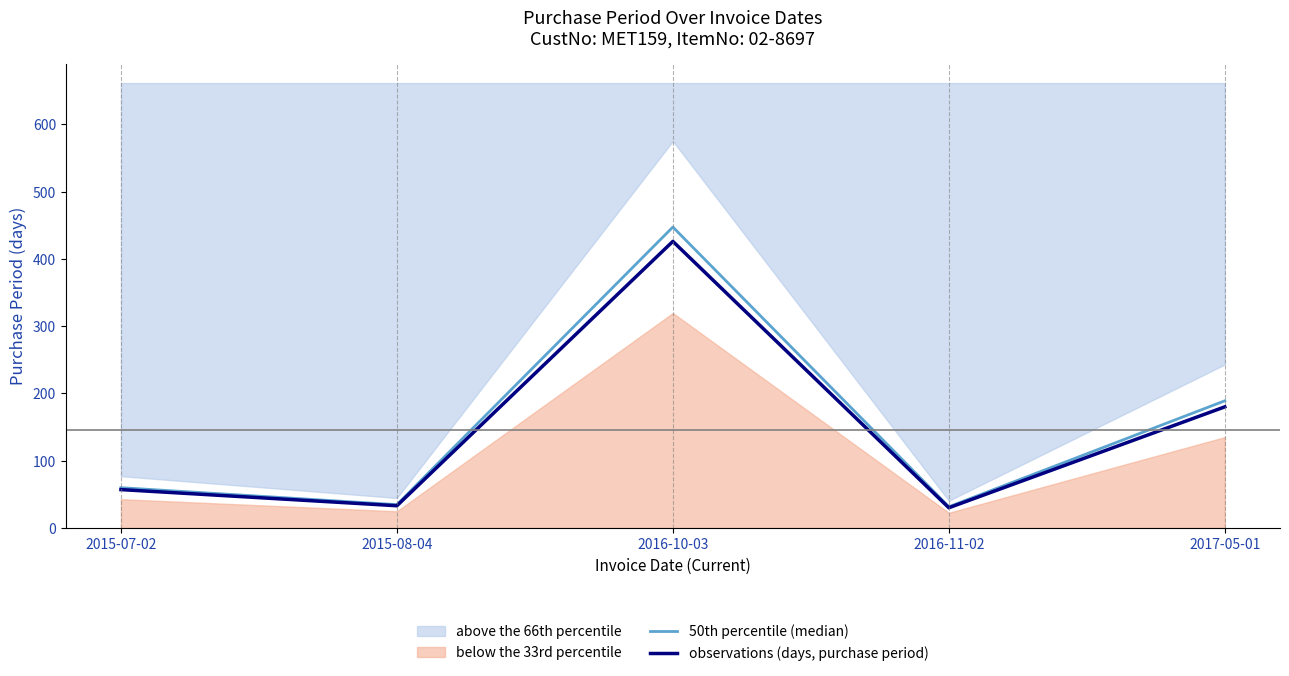

How many lines are shown in the chart?

2